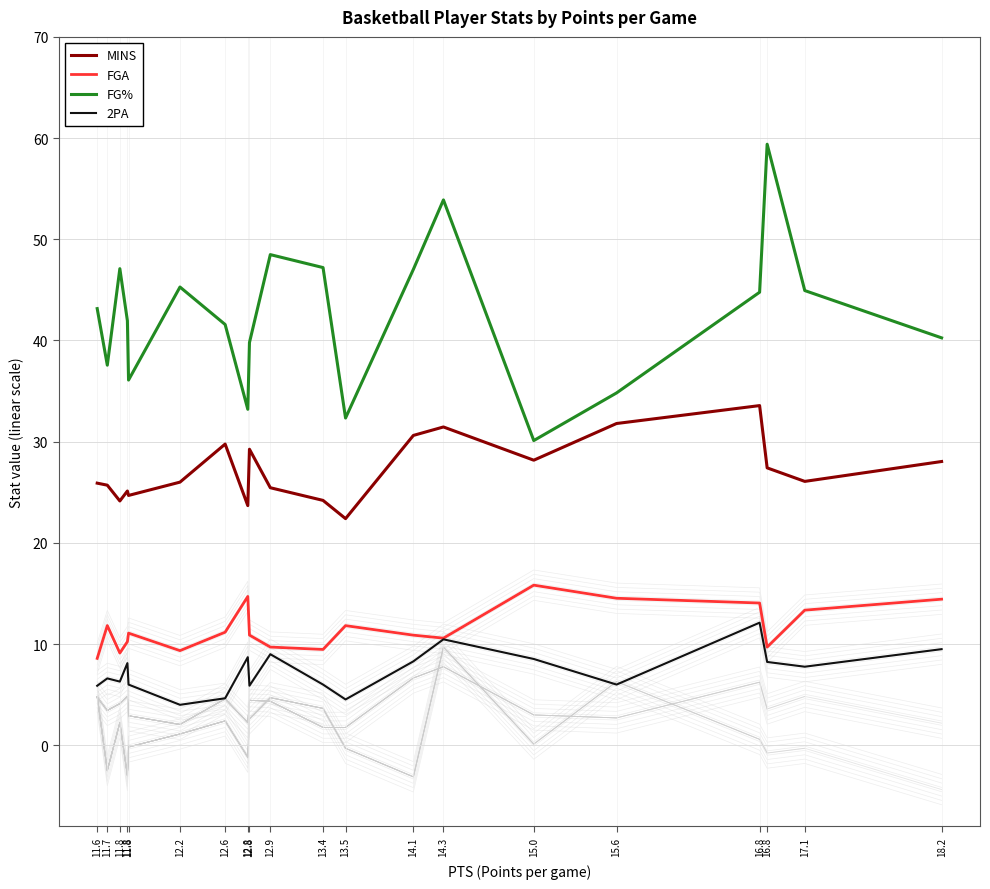

True or false: MINS has a value of 48.8 at 16.8.

False